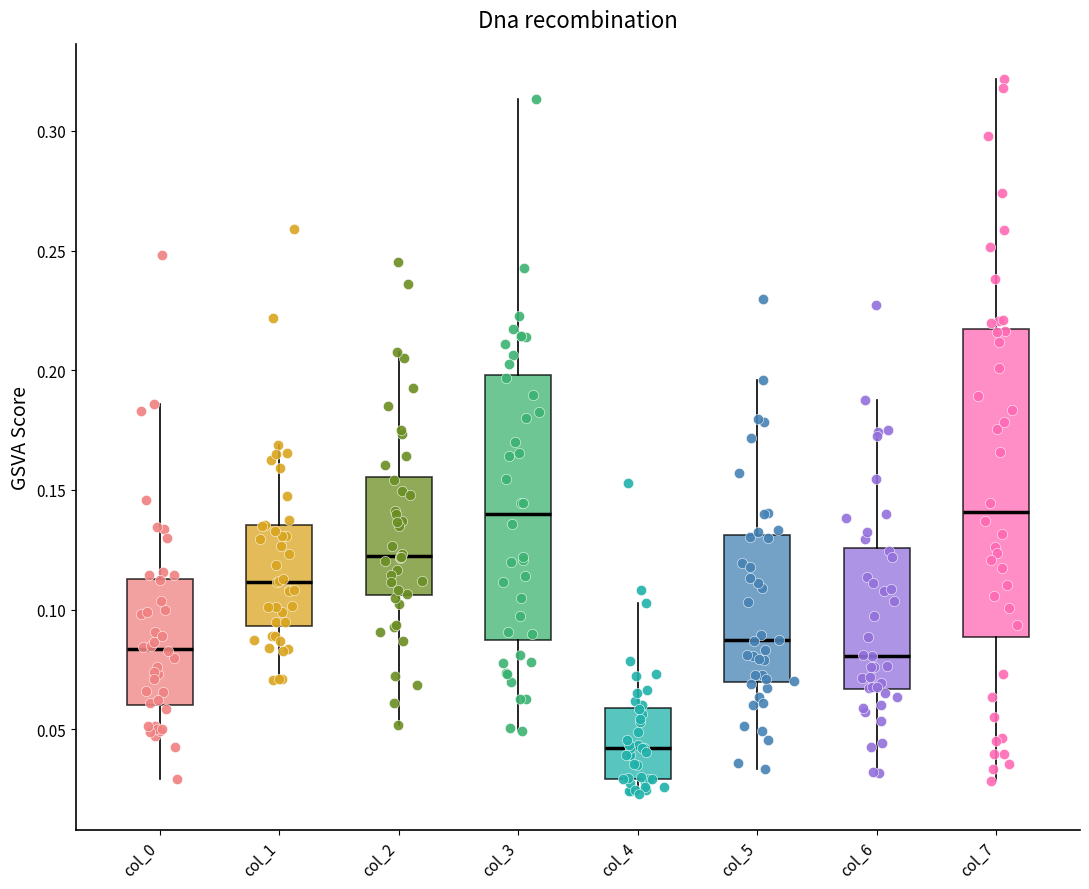

Comparing the boxes themselves (not the whiskers), which one is the tallest?

col_7